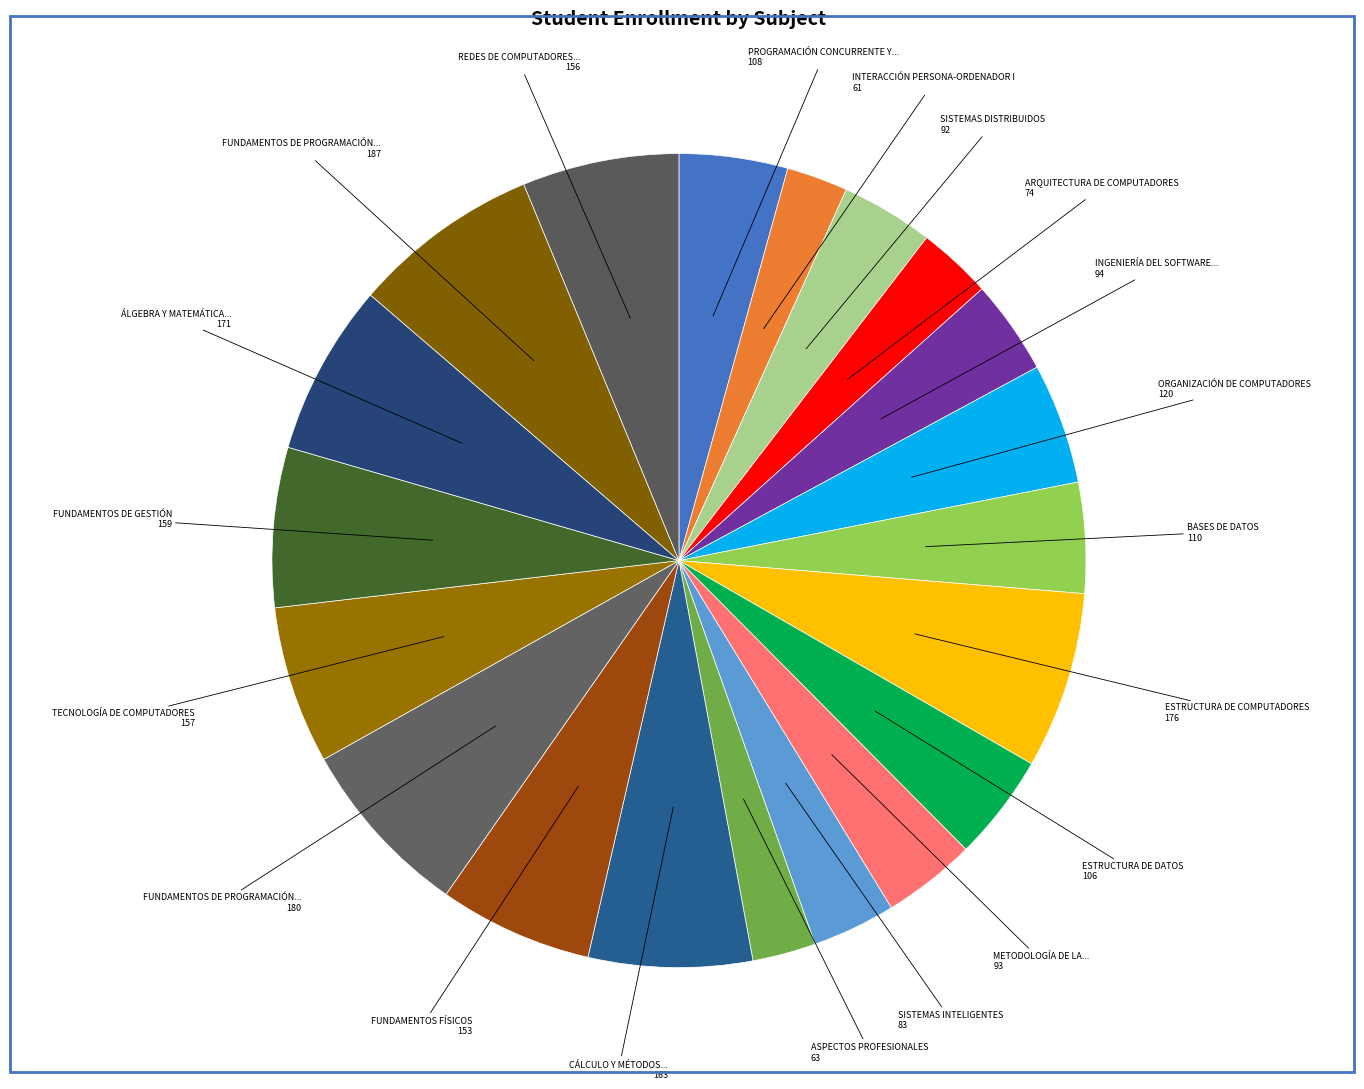

How many slices are in this pie chart?

20